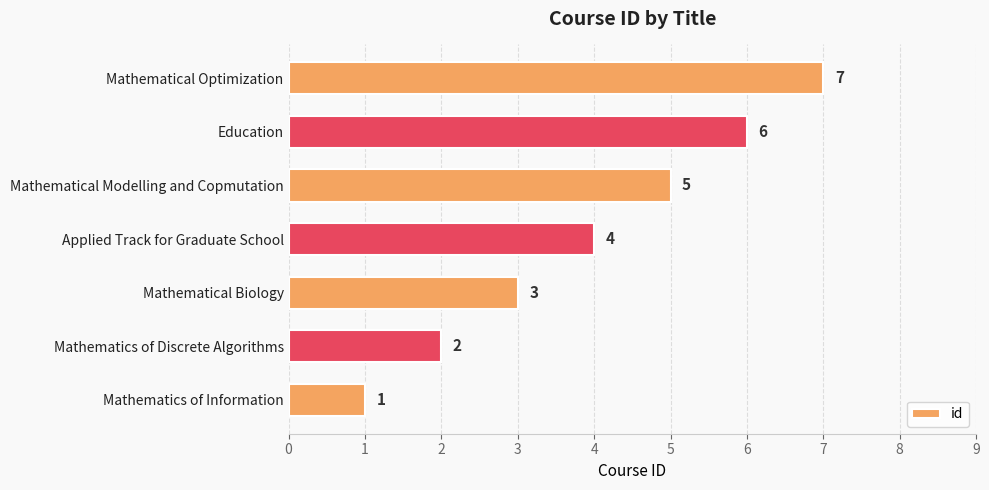

What is the difference between the values at Mathematical Optimization and Mathematical Biology?

4